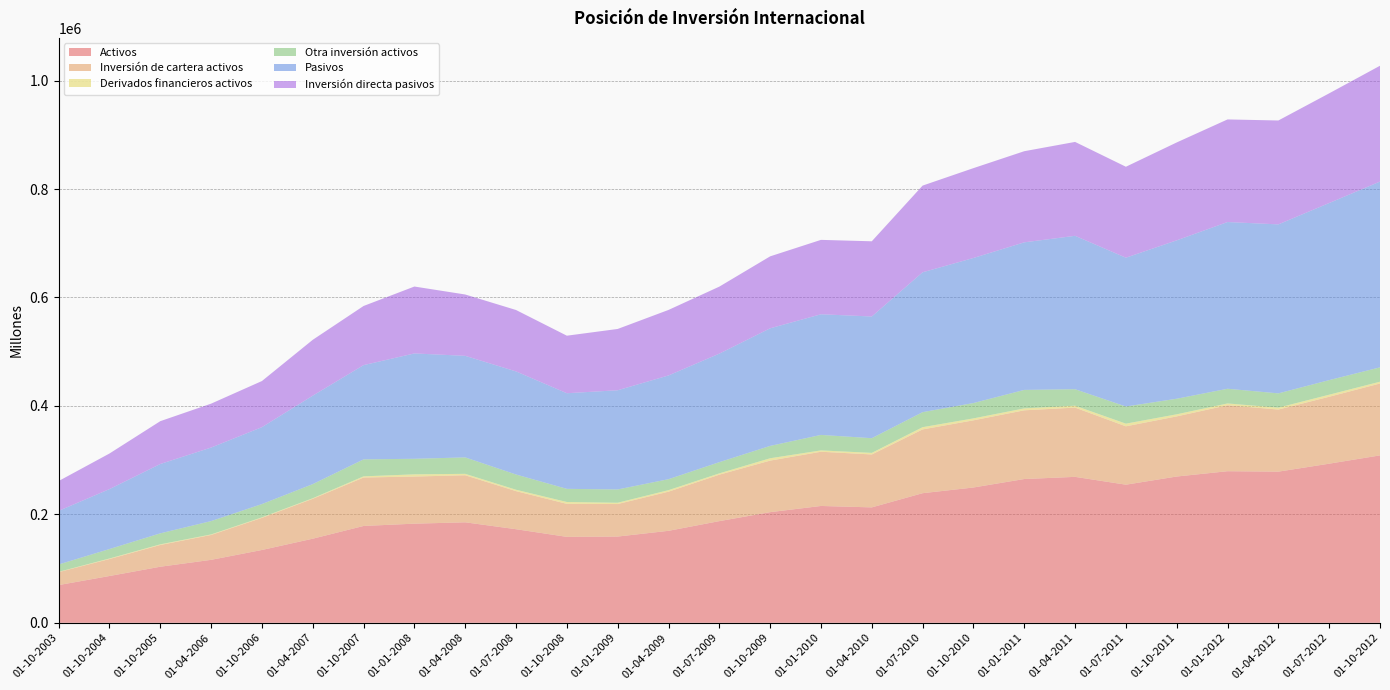

Reading left to right, extract all data points from this chart.

Activos: 69594	86317	103443	116139	134333	155127	178627	182848	185341	172628	158510	159100	169656	187540	204073	215493	212886	239055	249545	265162	269171	254748	269804	279583	278773	293469	308778
Inversión de cartera activos: 23891	31323	40112	45917	59220	73582	89325	86915	86792	70227	60911	59954	72191	85662	95094	100005	97591	117615	123885	126736	127735	107637	110892	121669	114538	123424	132595
Derivados financieros activos: 535	995	1173	967	974	1072	2172	4053	2620	2565	3383	2371	2807	2395	4307	2482	2925	4134	3588	3569	3473	4919	3840	3299	3508	3790	3291
Otra inversión activos: 13578	17444	20282	24605	24485	26027	31312	28692	30308	28093	24262	24516	20218	20679	22793	28556	27078	27719	28287	34066	30424	31614	28728	27109	26327	26905	26462
Pasivos: 98845	110505	127875	135589	141799	163096	173790	194284	187293	190100	176332	182931	191297	200124	216853	222485	224439	257920	267500	272131	282881	274441	292059	307459	311631	326589	342604
Inversión directa pasivos: 55031	65647	78991	80962	85092	103015	109086	123369	113131	113261	106100	113049	120832	123600	132710	137208	138693	159870	165700	168067	173181	167716	180568	189217	191614	202284	213617